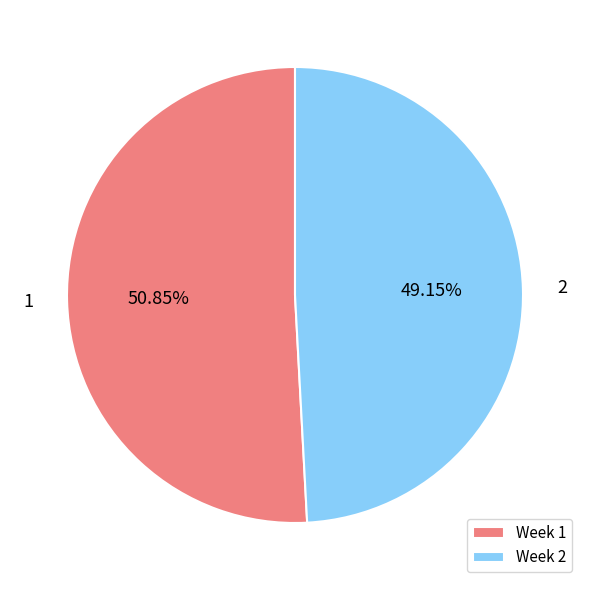

To the nearest percent, what is the difference between the largest and smallest slice percentages?

2%